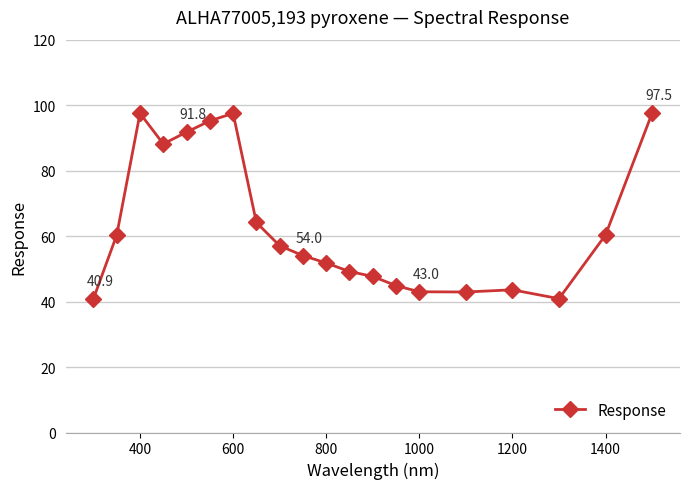

What is the average value?

63.4